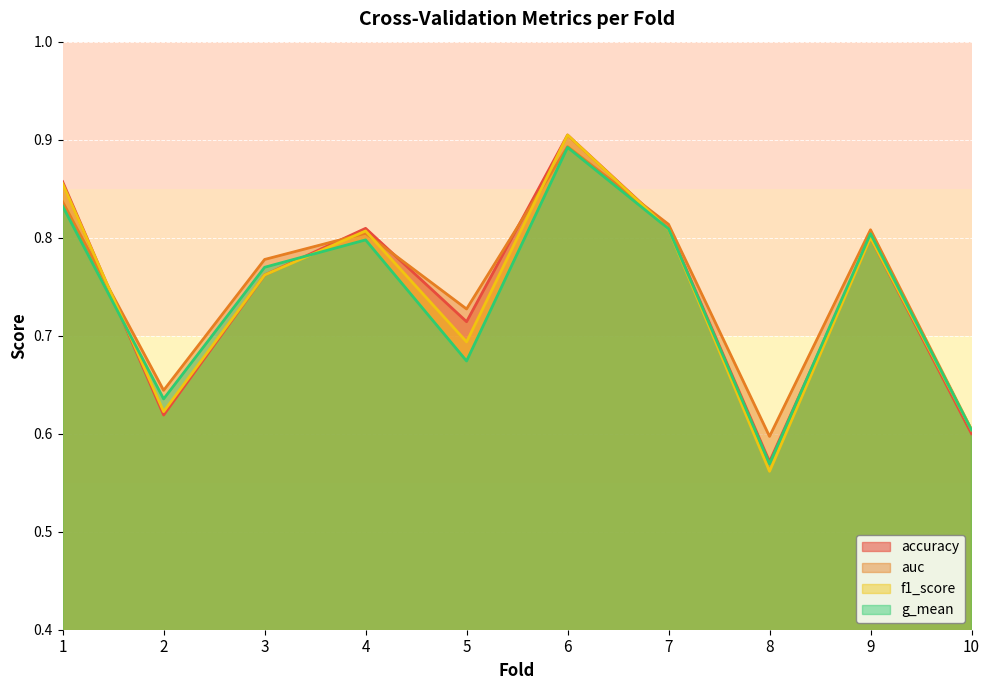

At which category does g_mean reach its first local valley?

2